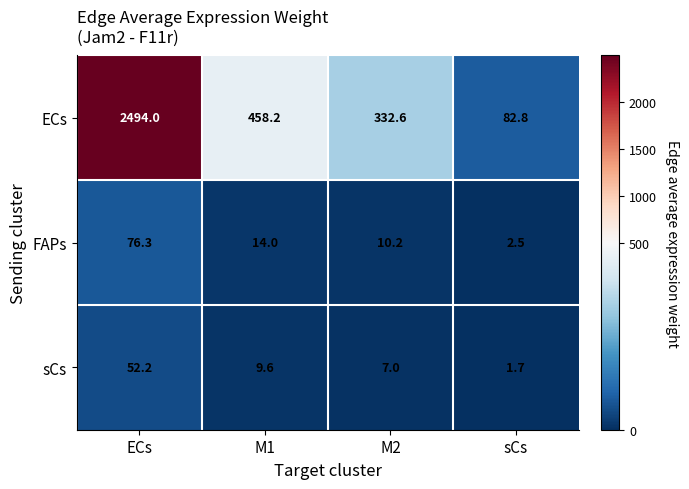

Rank the series at ECs from highest to lowest value.

ECs, FAPs, sCs